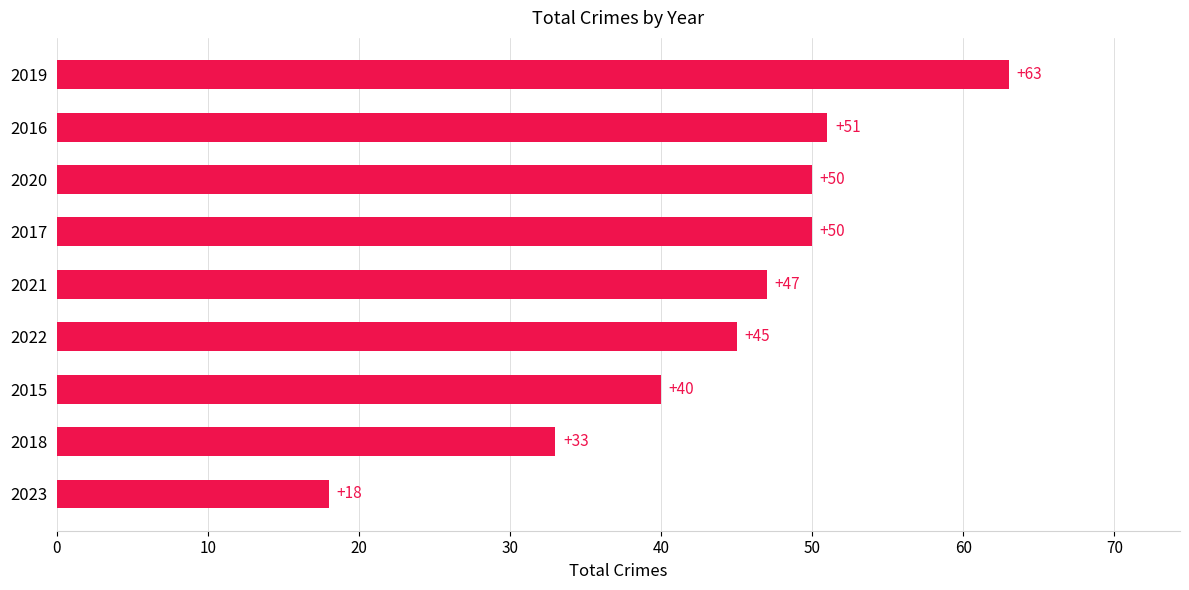

At which label is the value closest to 40?

2015